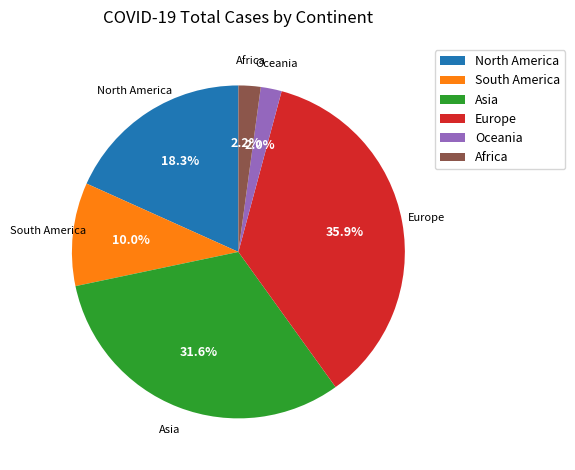

Approximately how many times larger is the value at North America compared to Asia?

0.6